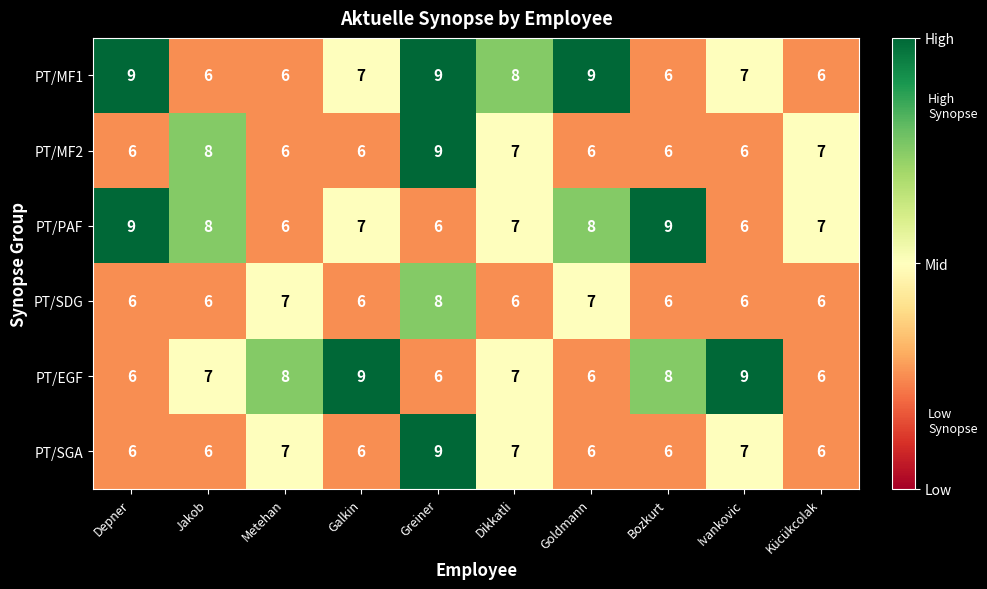

Which series changed the most between Dikkatli and Ivankovic?

PT/EGF